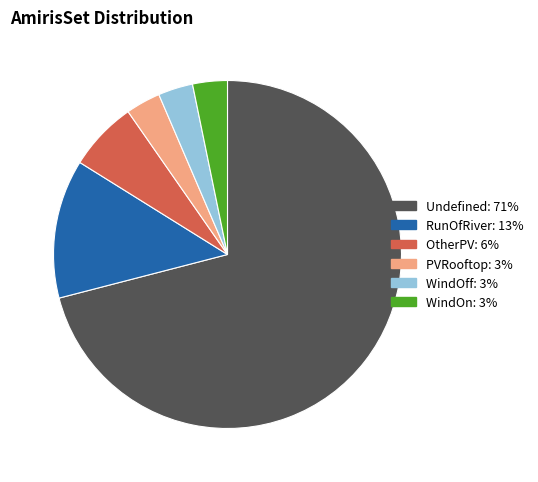

What is the largest slice in the pie chart?

Undefined